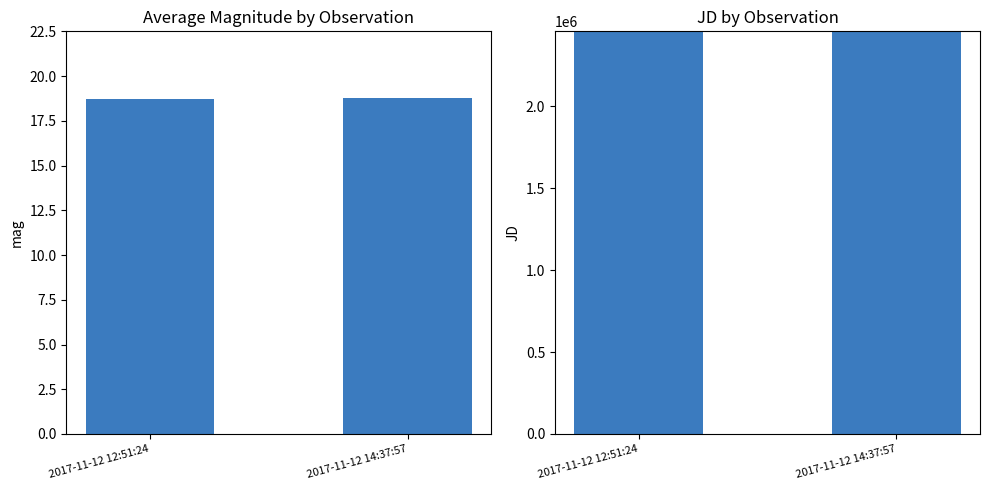

Is the value of Julian Date at 2017-11-12 14:37:57 greater than the value of Average Magnitude at 2017-11-12 14:37:57?

Yes